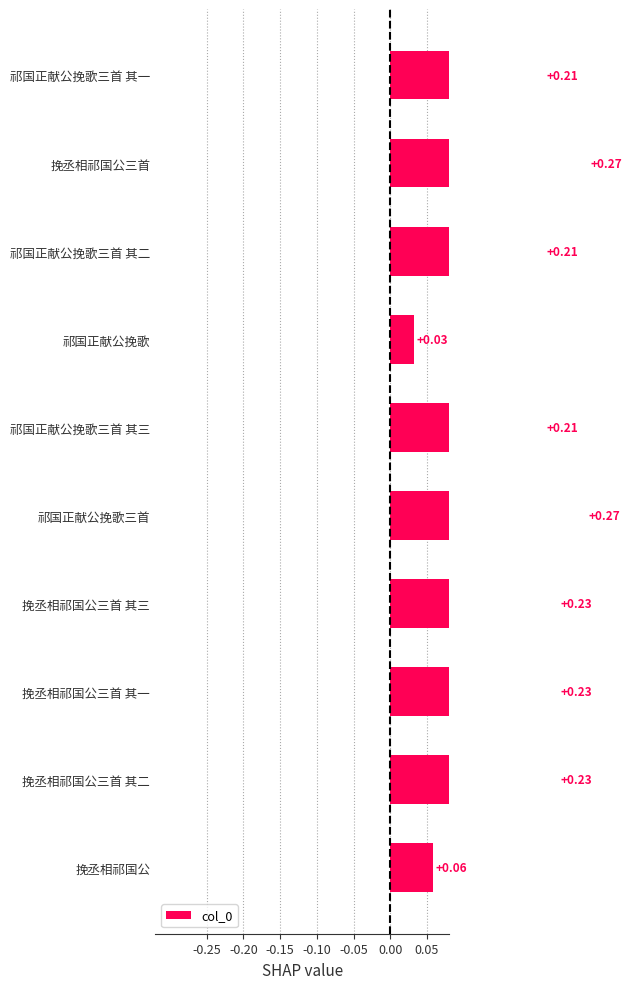

What is the value of the 6th bar from the left?

0.2